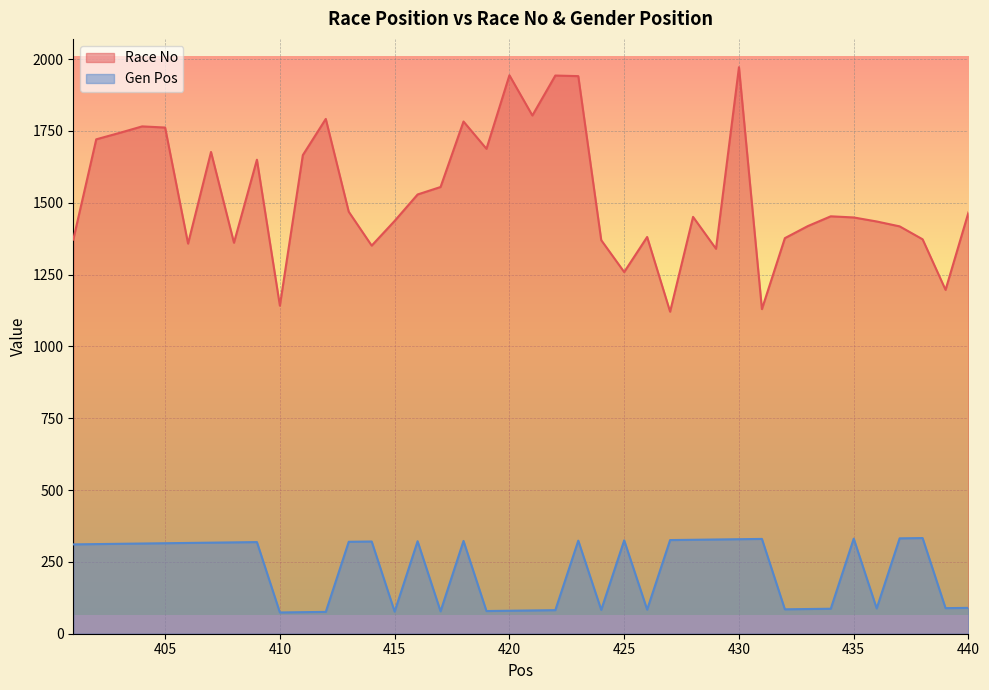

Where is the first local maximum for Race No?

404